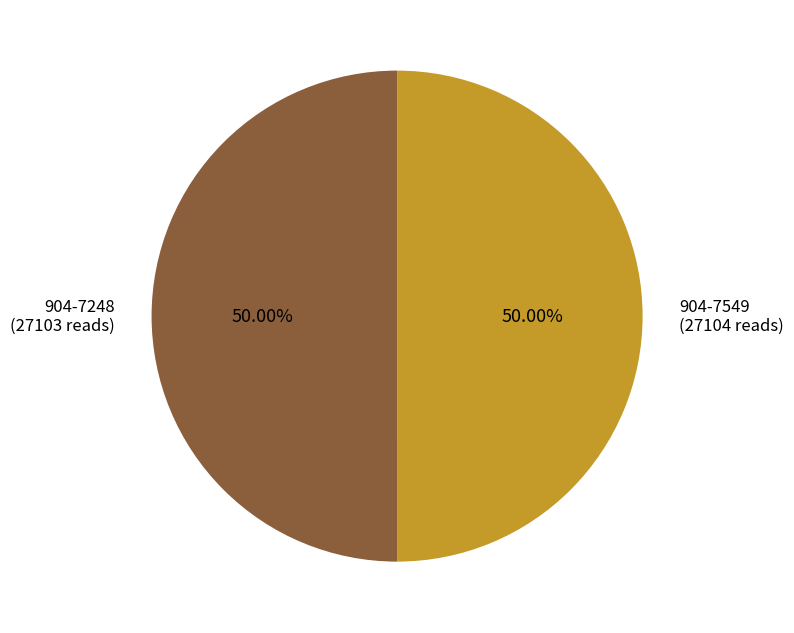

Combined, do 904-7248 and 904-7549 account for over 50%?

Yes